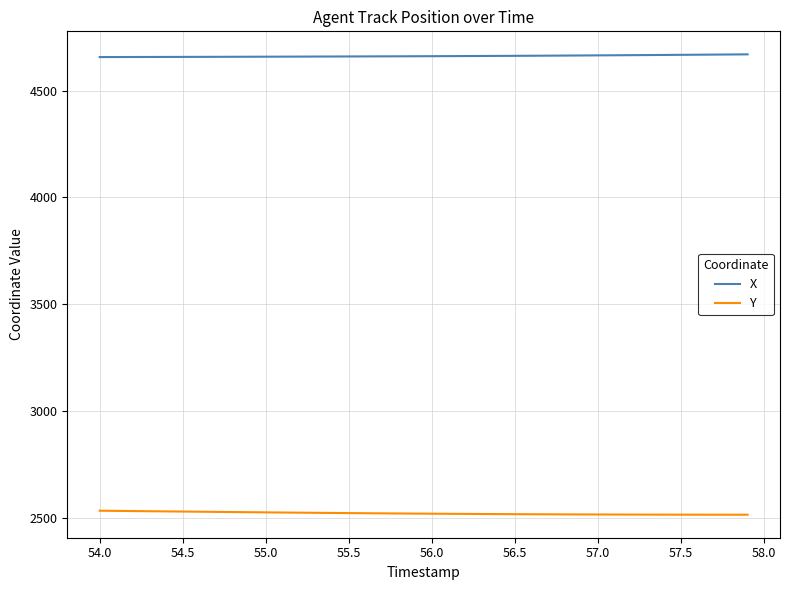

True or false: X and Y intersect in this chart.

False